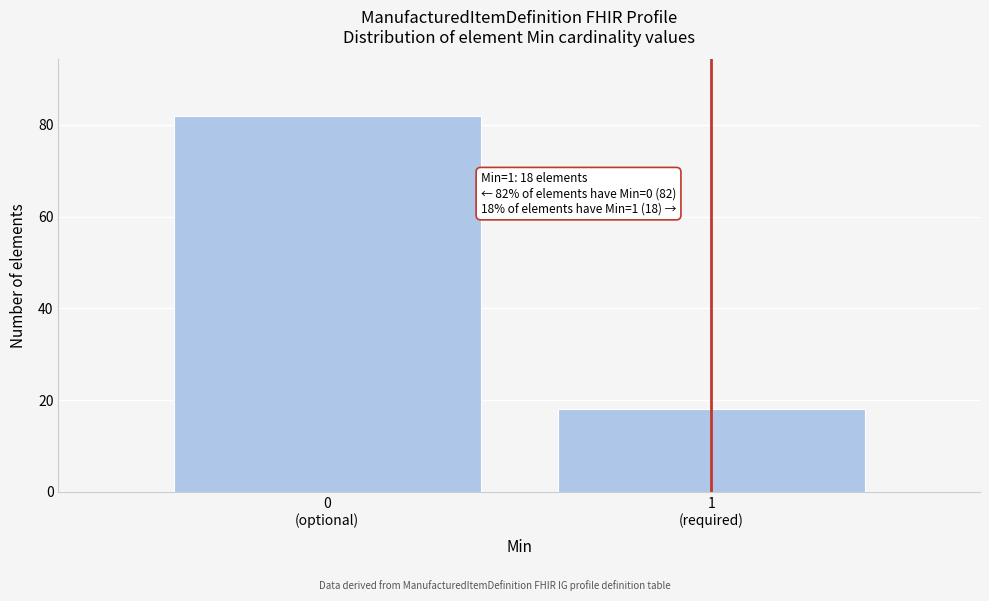

Reading left to right, transcribe all the data shown in this chart.

82	18